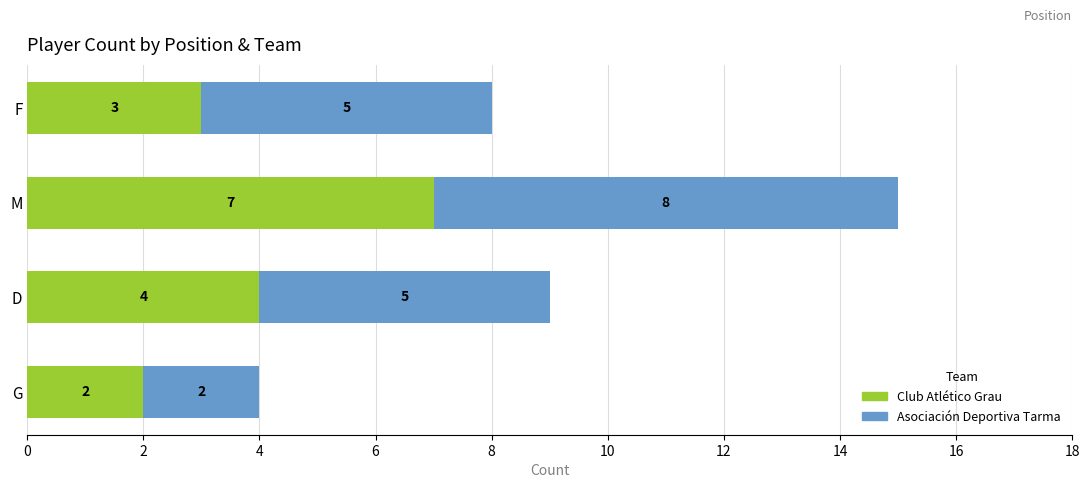

What is the total value across all series at F?

8